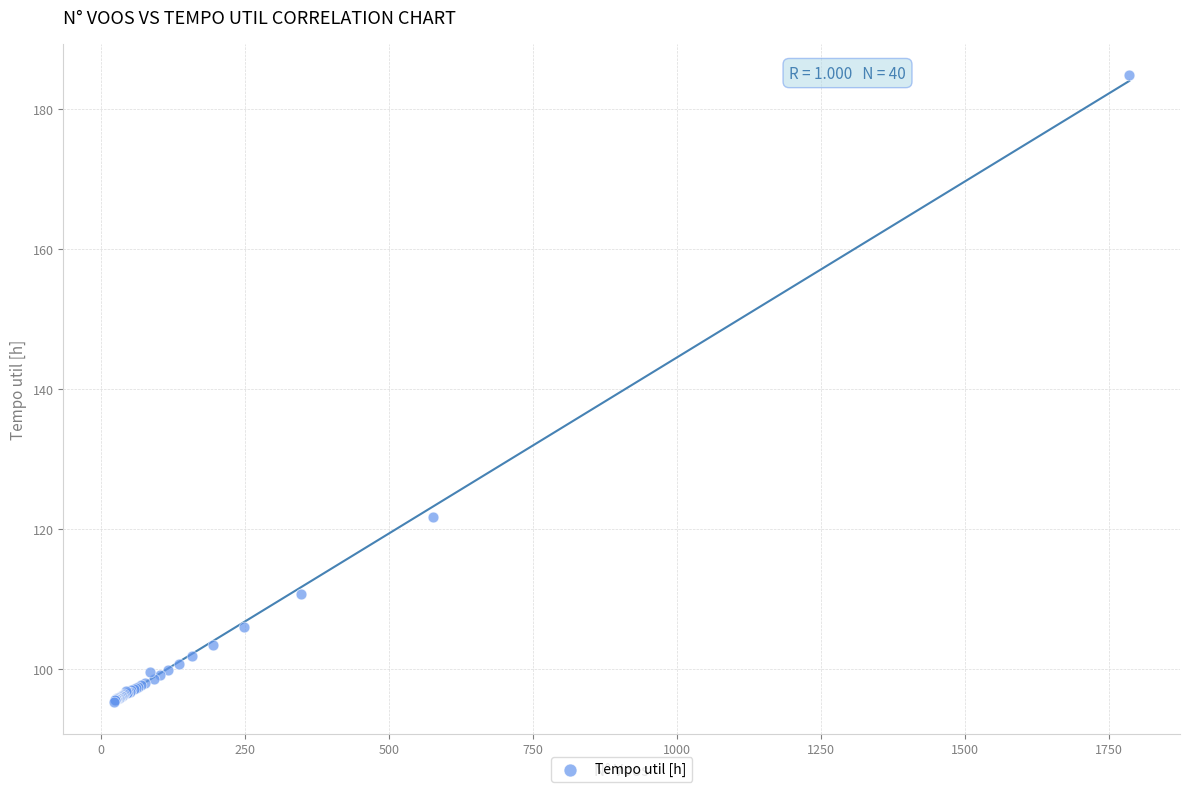

What Y value in the scatter plot is closest to 140?

121.7